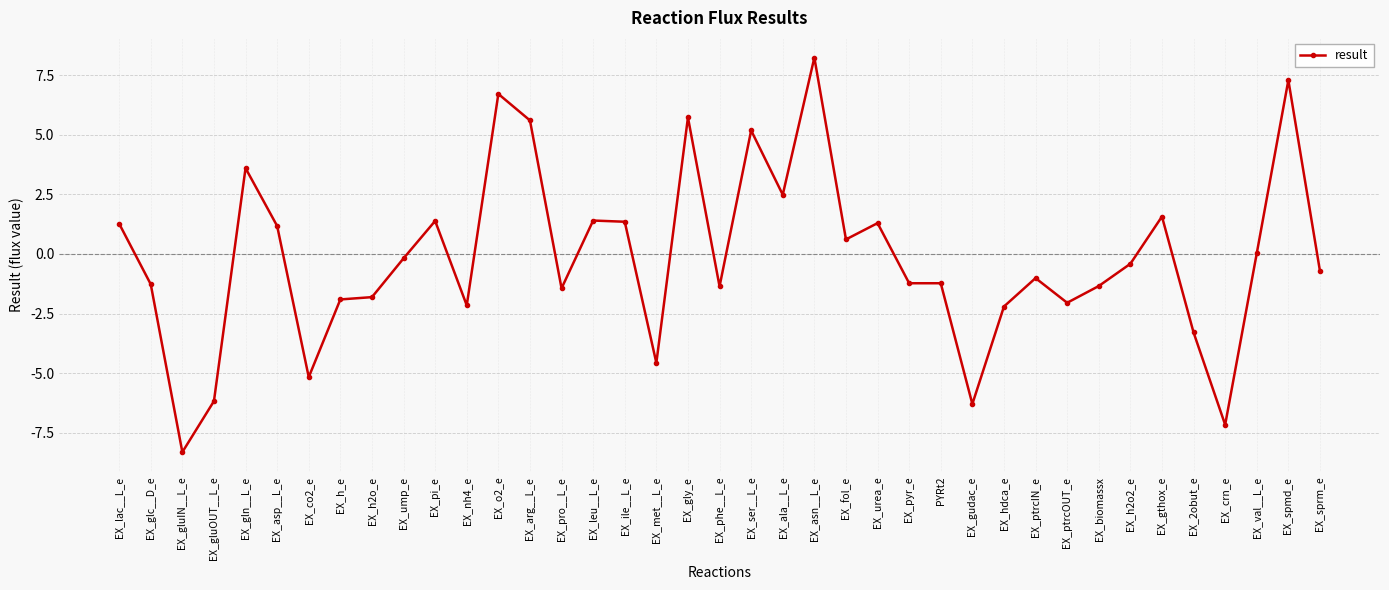

The value at EX_pyr_e is -1.2. True or false?

True